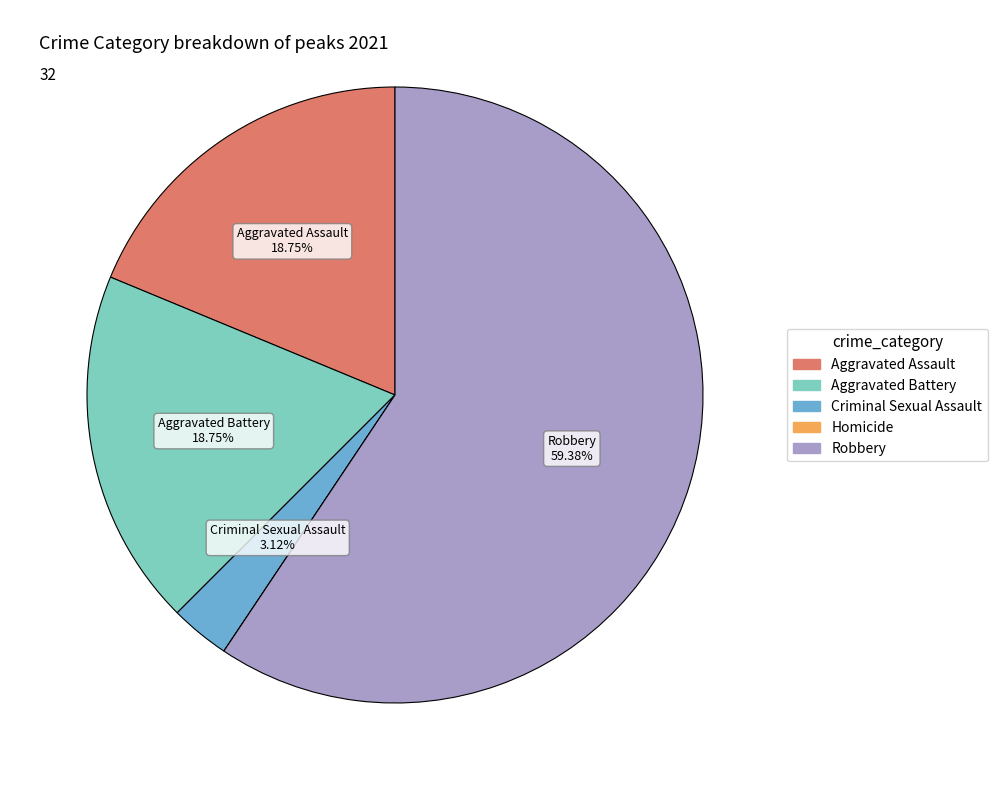

Approximately how many times larger is the value at Aggravated Battery compared to Criminal Sexual Assault?

6.0